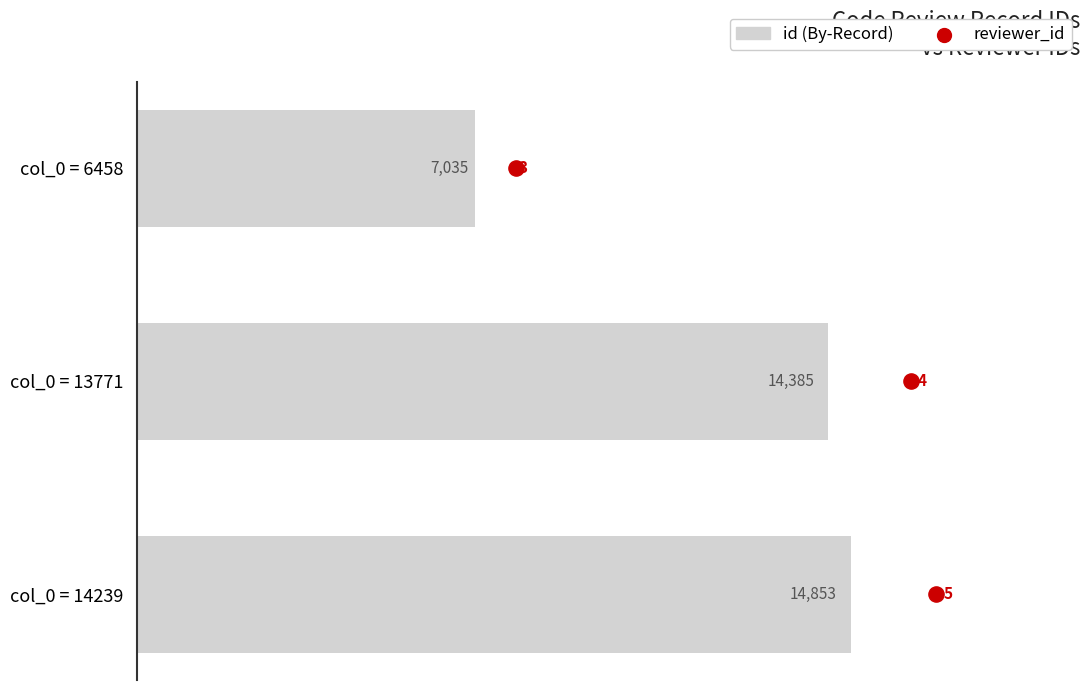

At how many categories does at least one series exceed 11520?

2